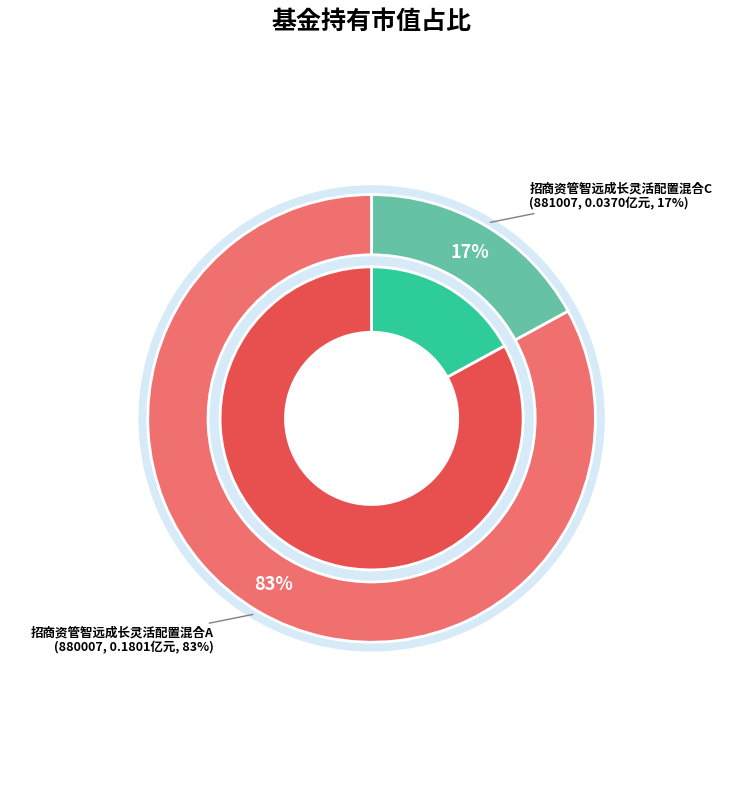

Which slice is the smallest?

招商资管智远成长灵活配置混合C